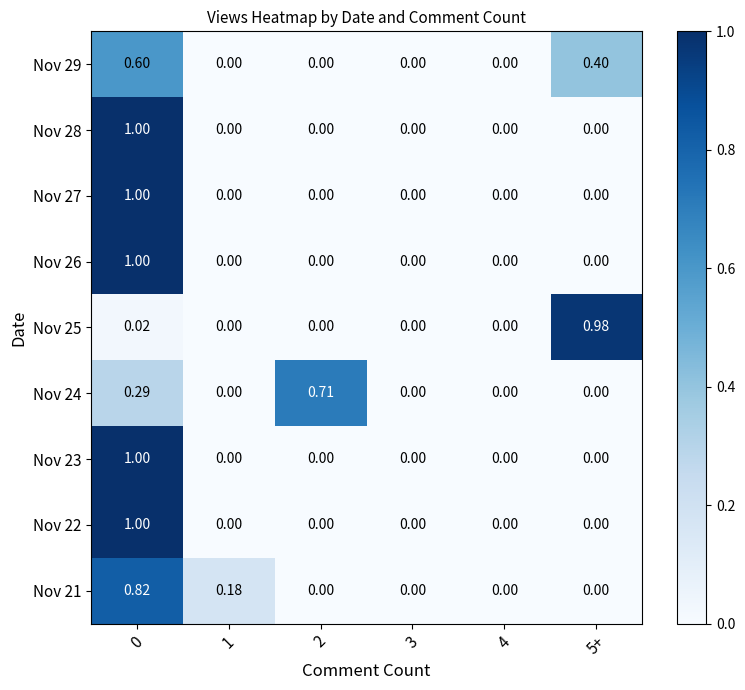

Is the value of Nov 22 at 3 greater than the value of Nov 23 at 0?

No